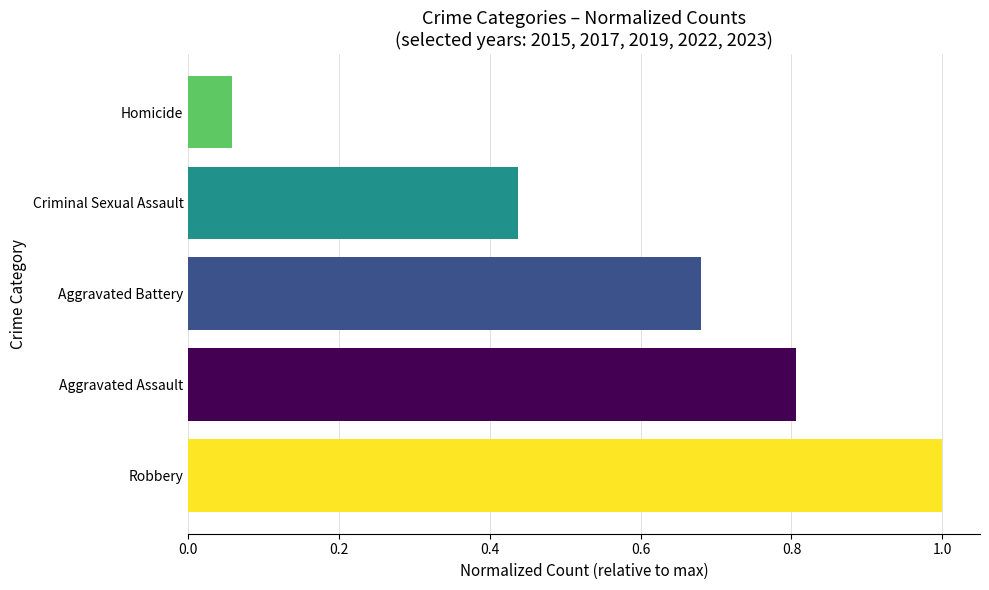

At which label is the value closest to 0?

Homicide